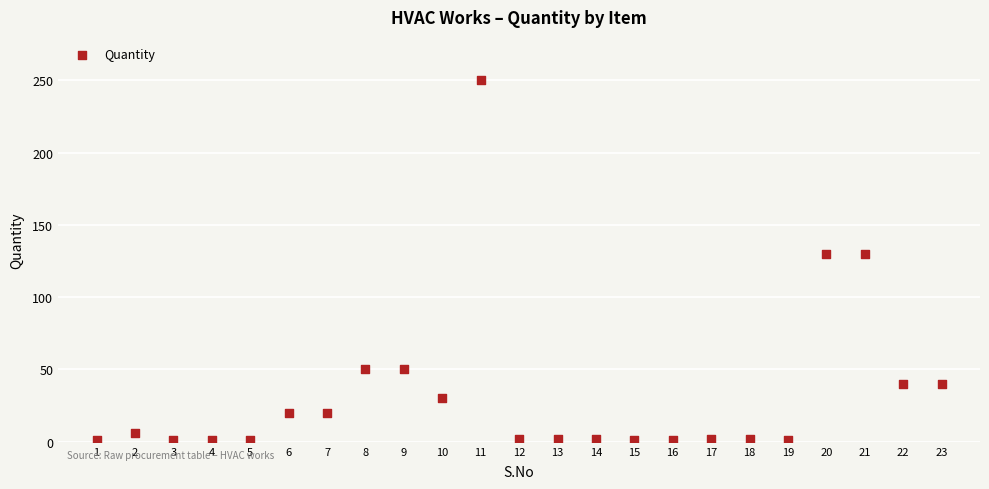

What is the range of Y values (max minus min)?

249